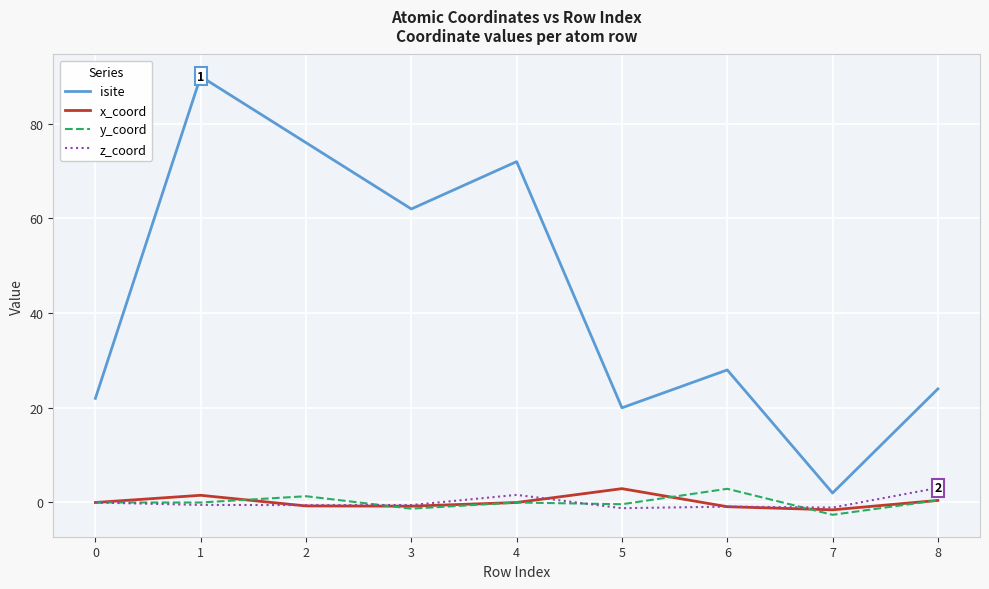

True or false: x_coord has more than 0 points higher than both neighbors.

True